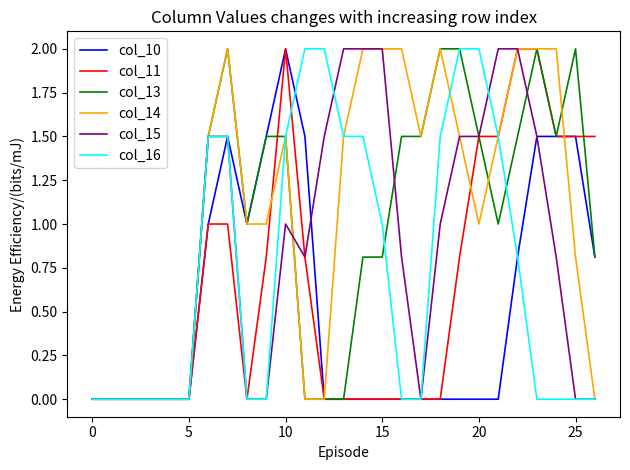

What is the greatest value displayed?

2.0